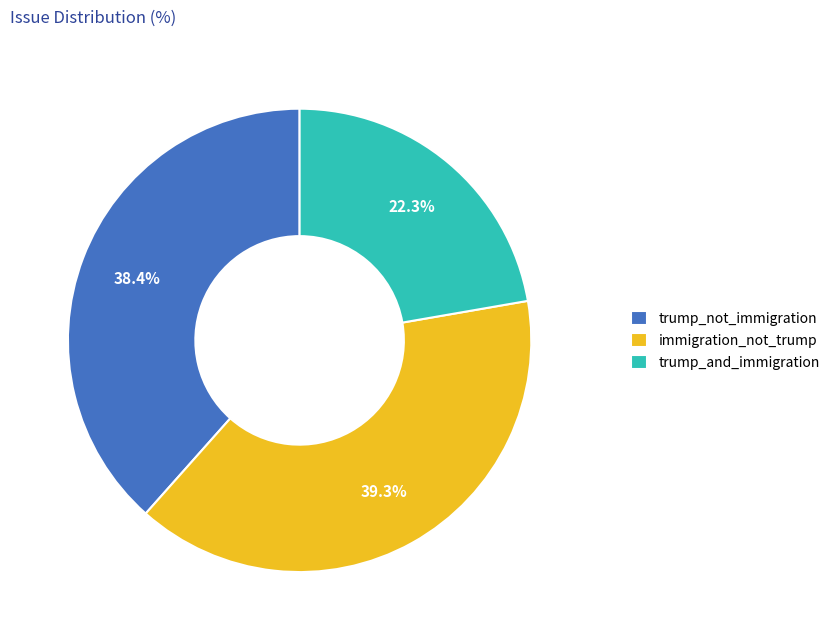

To the nearest percent, what is the average slice percentage?

33%